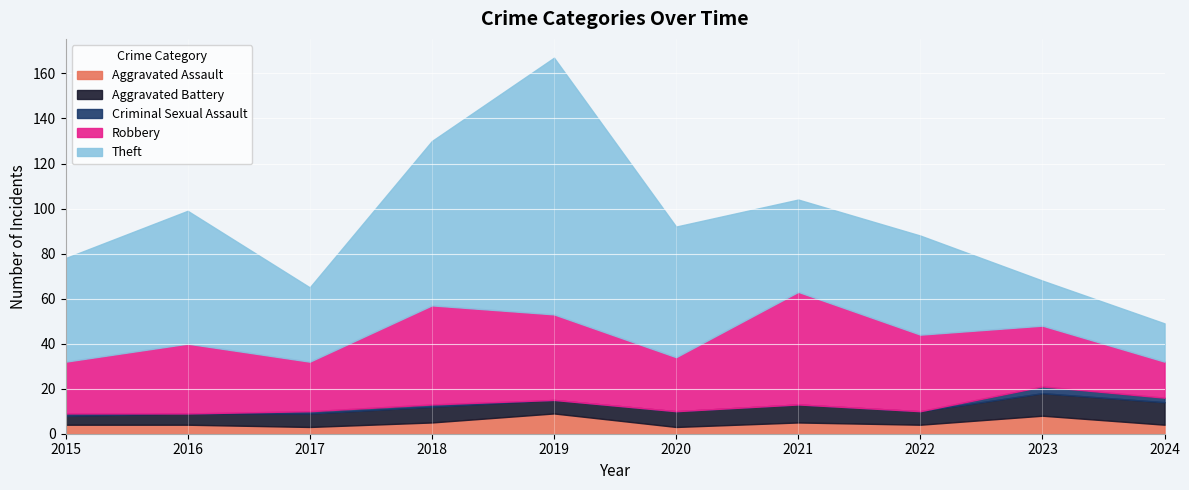

Which label corresponds to the largest value in the chart?

2019